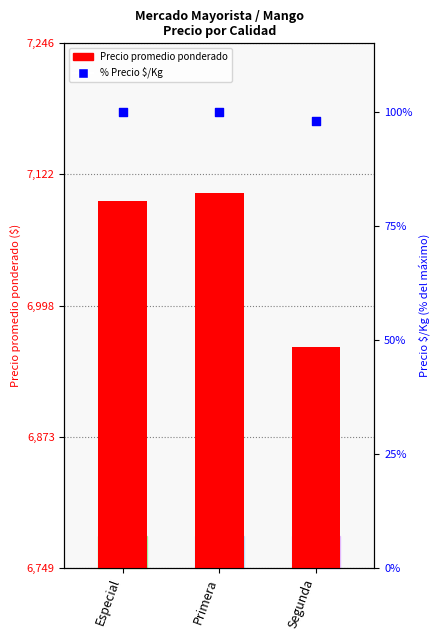

At which category is the sum across all series the highest?

Primera